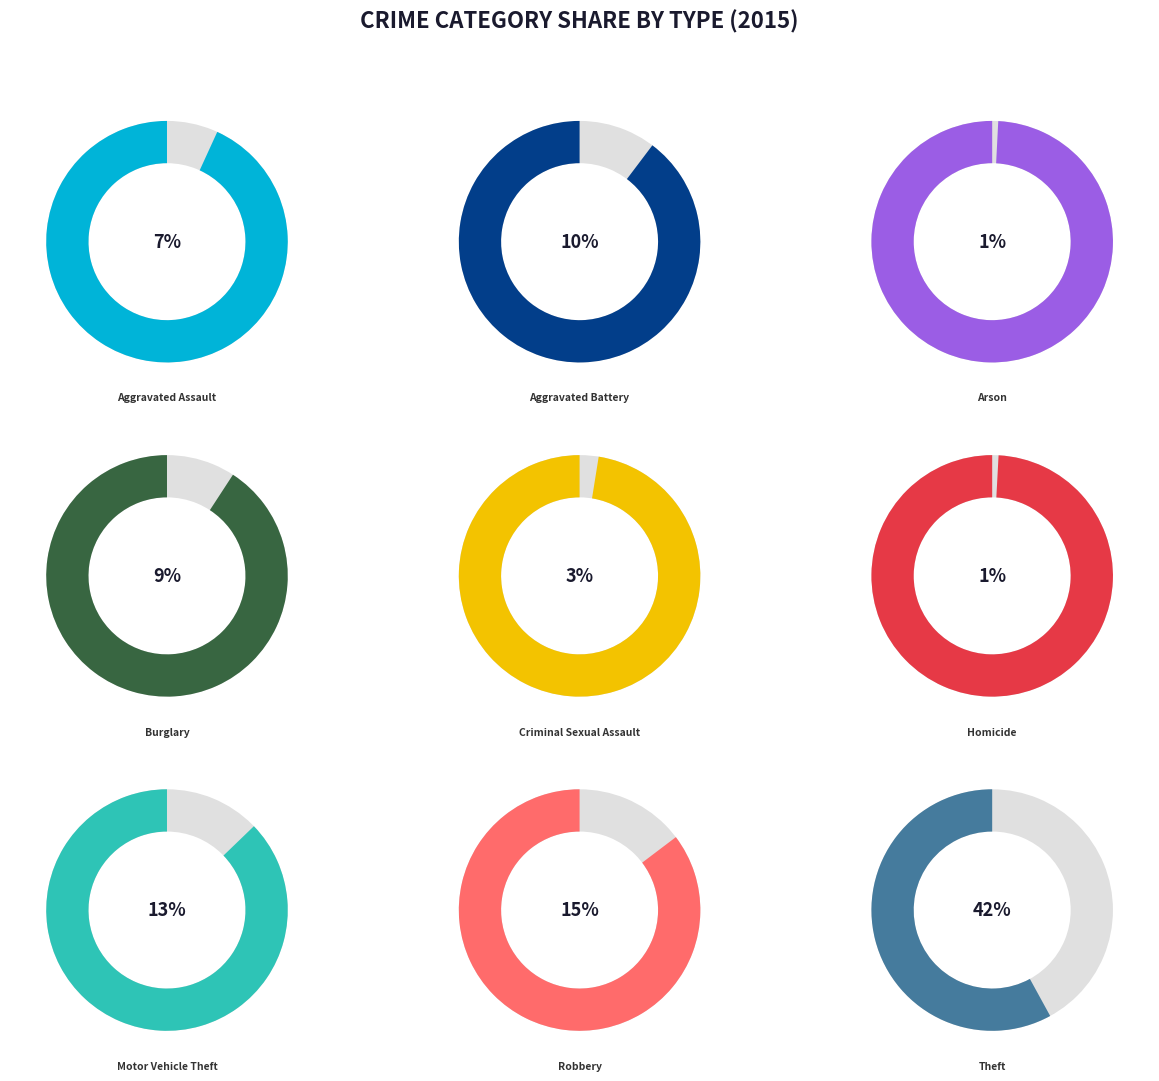

The Motor Vehicle Theft slice represents 19% of the pie. True or false?

False